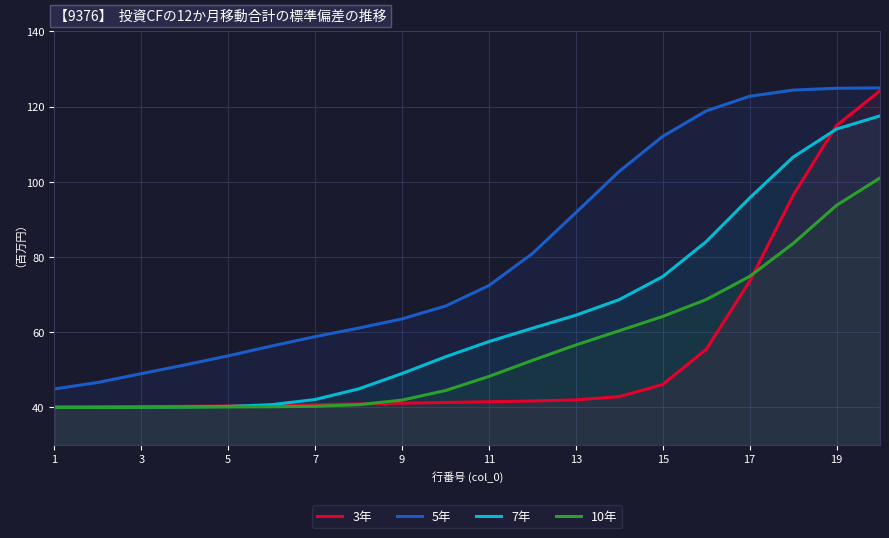

Rank the series at 13 from lowest to highest value.

3年, 10年, 7年, 5年